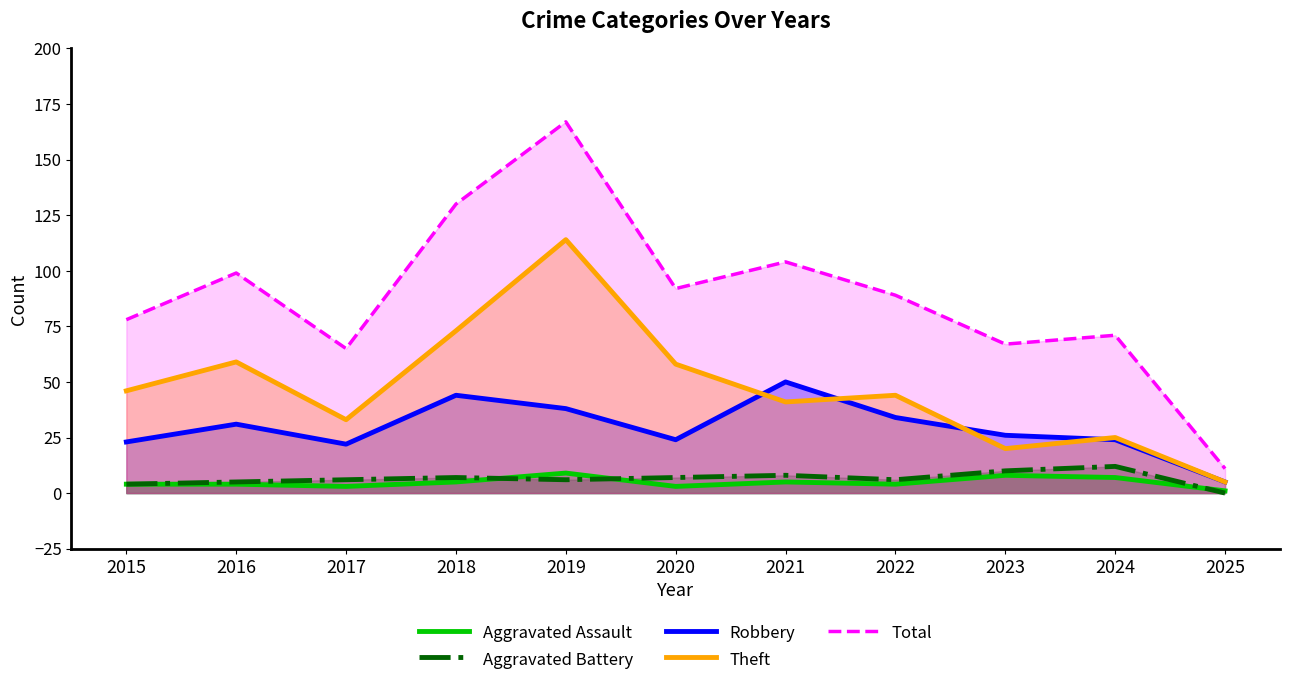

Where is the first local minimum for Aggravated Battery?

2019